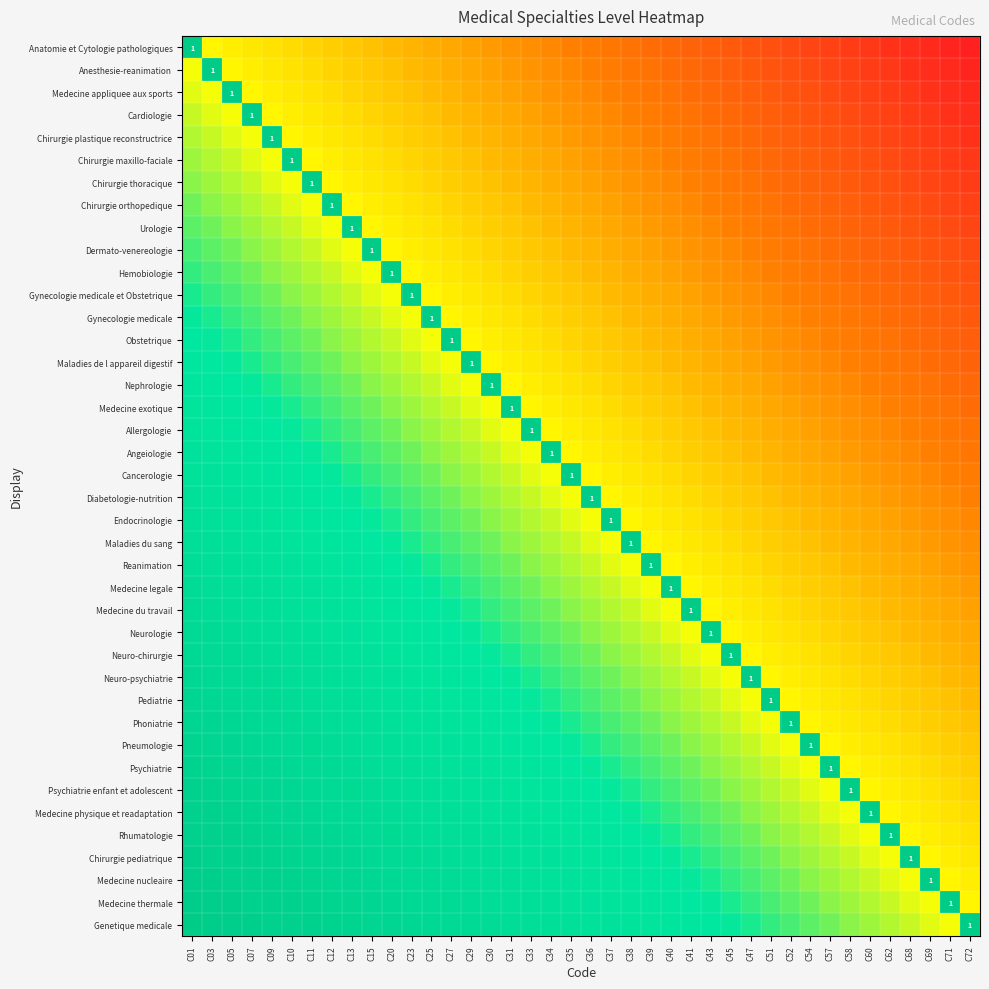

What is the average value of the Medecine exotique series?

-0.1